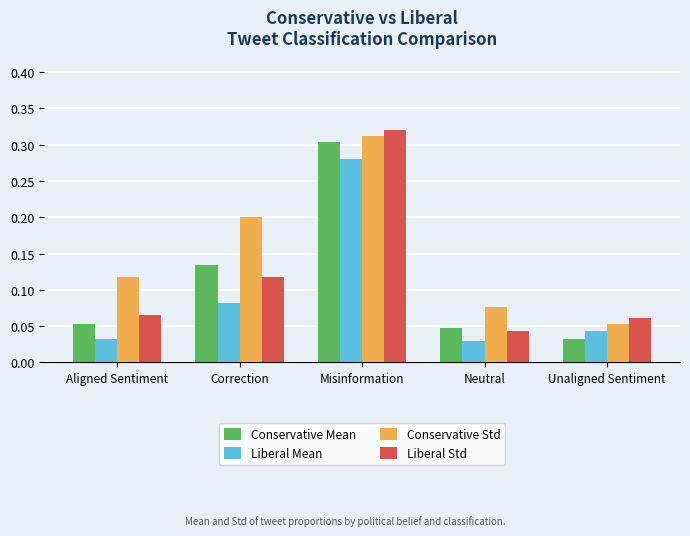

What is the sum of all Conservative Mean values?

0.6